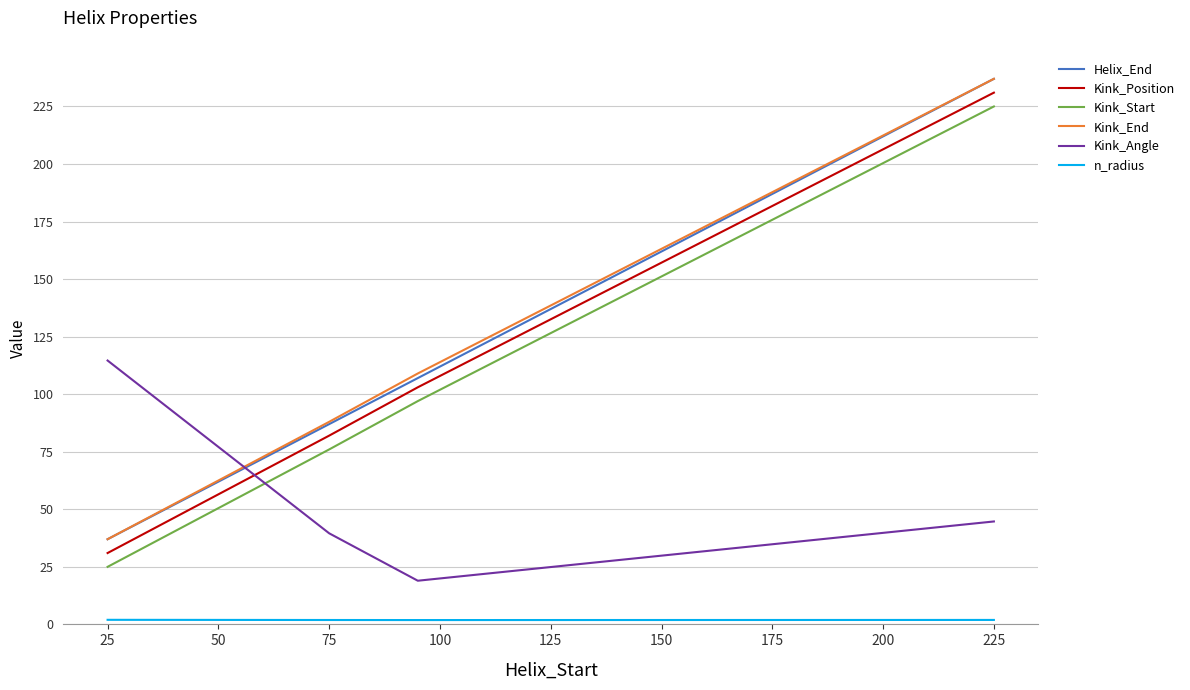

What is the greatest value displayed?

237.0